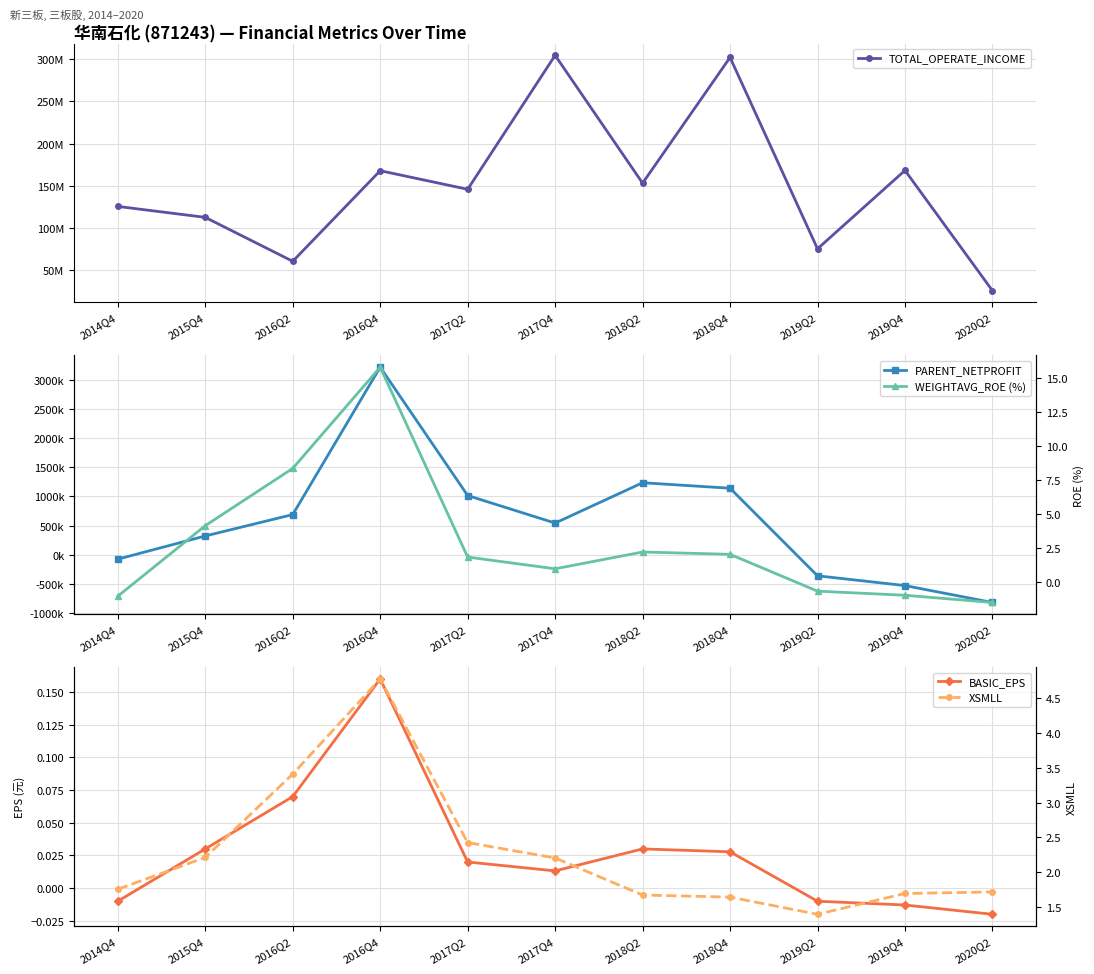

At which category is the sum across all series the highest?

2017Q4